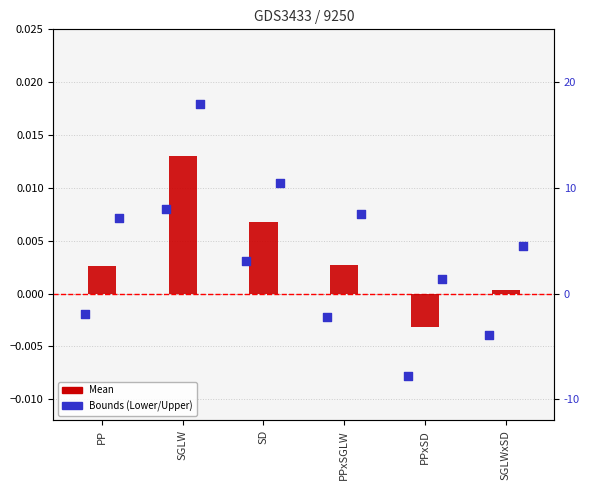

Is the value of Upper bound at PPxSD greater than the value of Lower bound at SGLW?

No